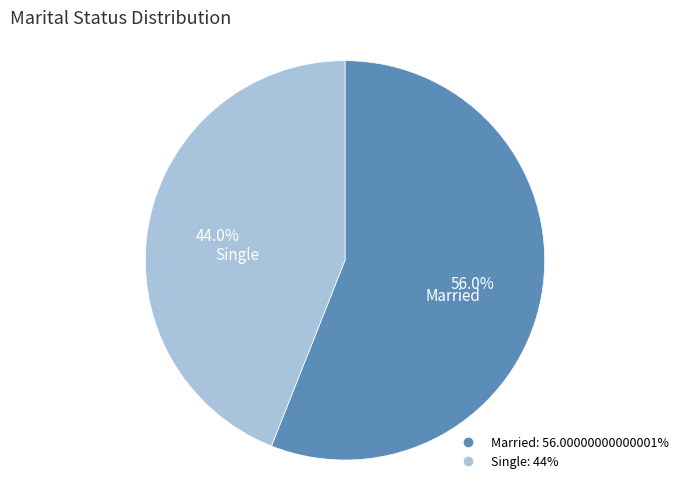

What is the largest slice in the pie chart?

Married